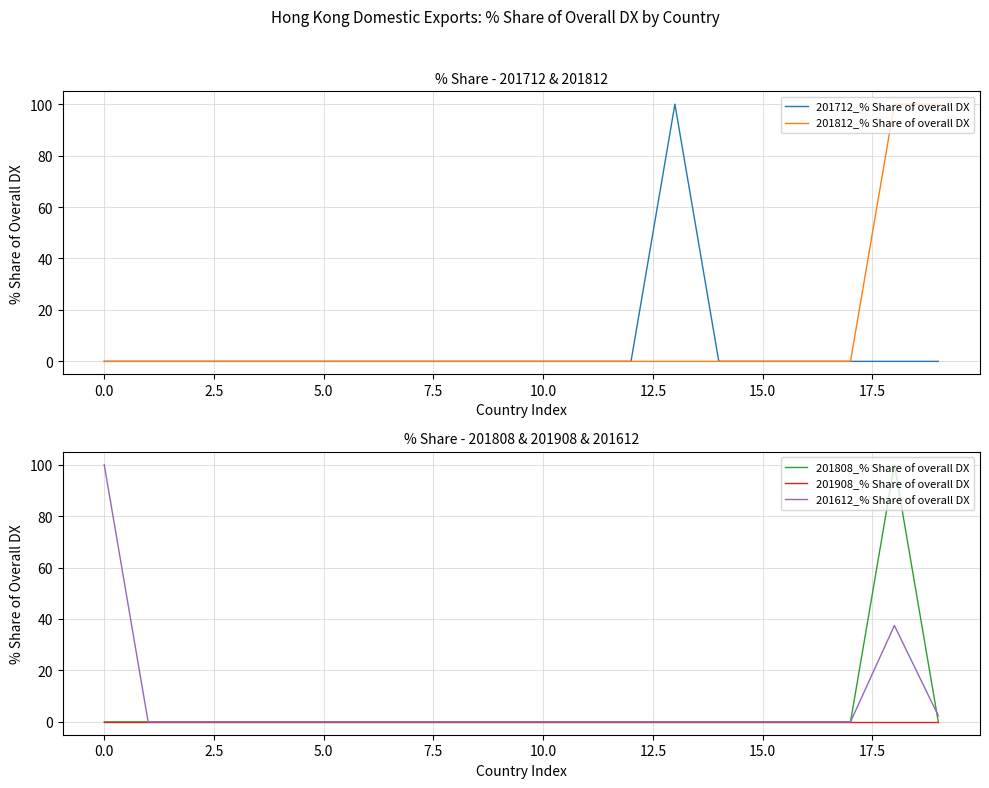

Reading left to right, what are all the values shown in this chart?

201712_% Share of overall DX: 0.0	0.0	0.0	0.0	0.0	0.0	0.0	0.0	0.0	0.0	0.0	0.0	0.0	100.0	0.0	0.0	0.0	0.0	0.0	0.0
201812_% Share of overall DX: 0.0	0.0	0.0	0.0	0.0	0.0	0.0	0.0	0.0	0.0	0.0	0.0	0.0	0.0	0.0	0.0	0.0	0.0	100.0	100.0
201808_% Share of overall DX: 0.0	0.0	0.0	0.0	0.0	0.0	0.0	0.0	0.0	0.0	0.0	0.0	0.0	0.0	0.0	0.0	0.0	0.0	100.0	0.0
201908_% Share of overall DX: 0.0	0.0	0.0	0.0	0.0	0.0	0.0	0.0	0.0	0.0	0.0	0.0	0.0	0.0	0.0	0.0	0.0	0.0	0.0	0.0
201612_% Share of overall DX: 100.0	0.0	0.0	0.0	0.0	0.0	0.0	0.0	0.0	0.0	0.0	0.0	0.0	0.0	0.0	0.0	0.0	0.0	37.5	2.4